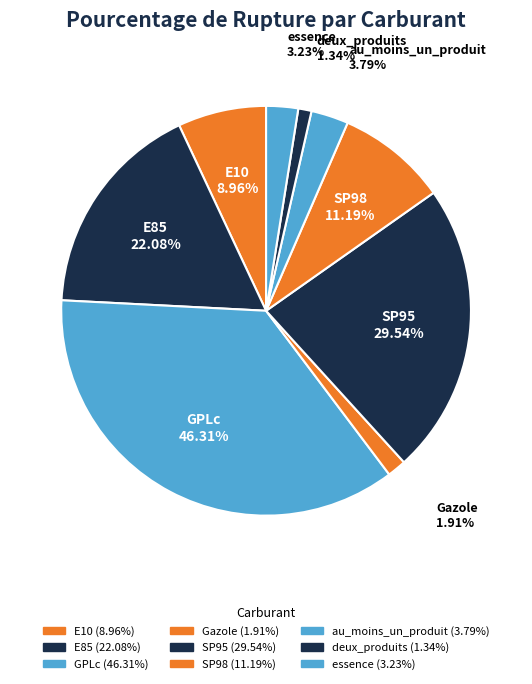

Count the number of slices in the pie.

9